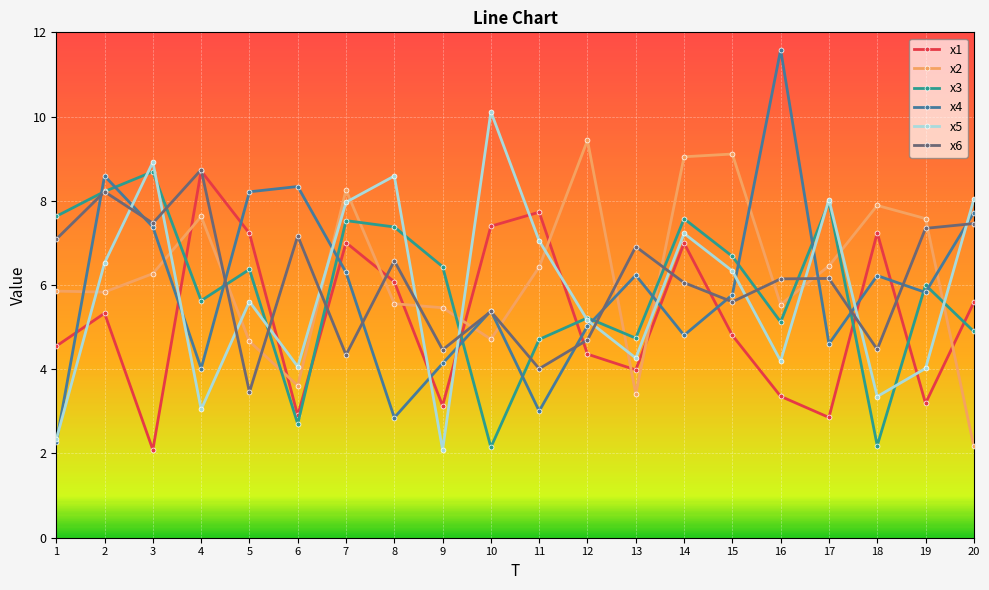

What is the value of the x5 point at the 6th from the left?

4.1